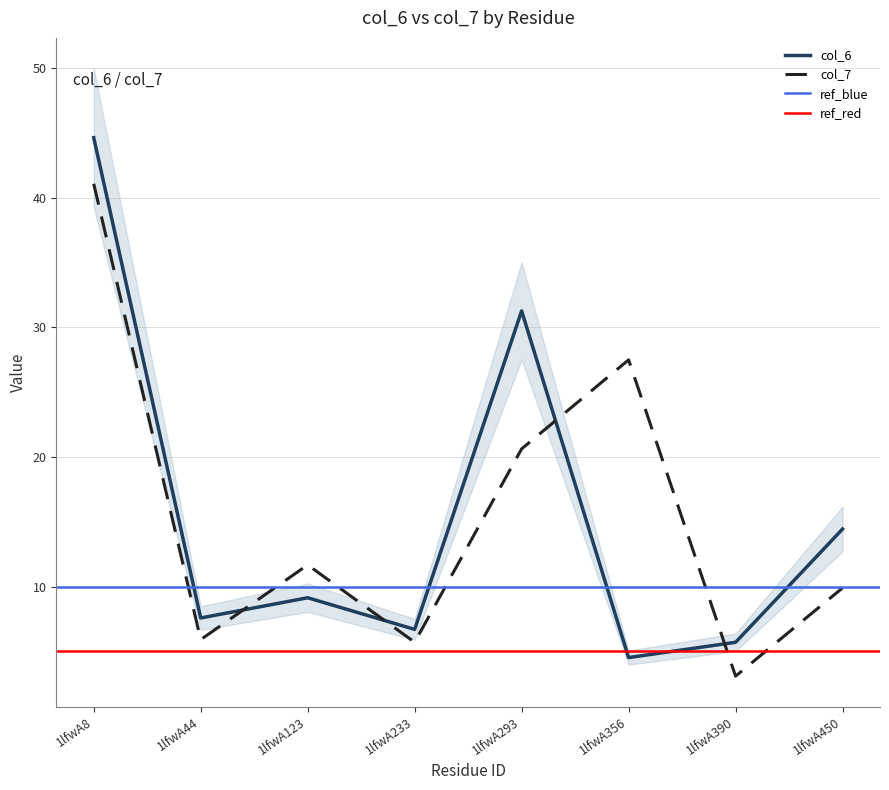

At how many categories does at least one series exceed 43?

1